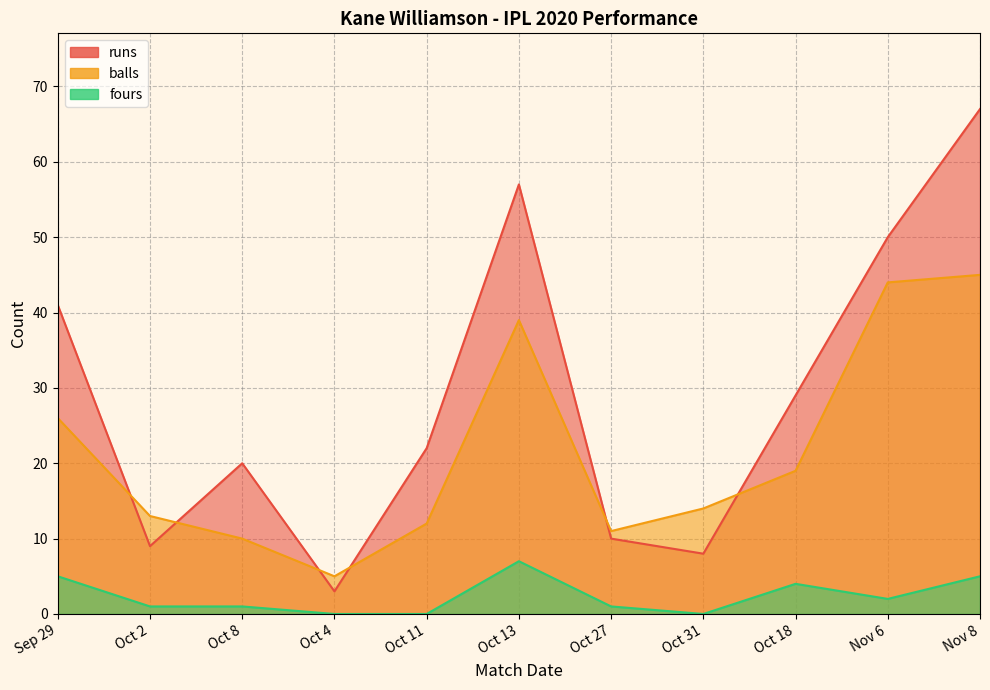

True or false: fours and runs cross at least once.

False